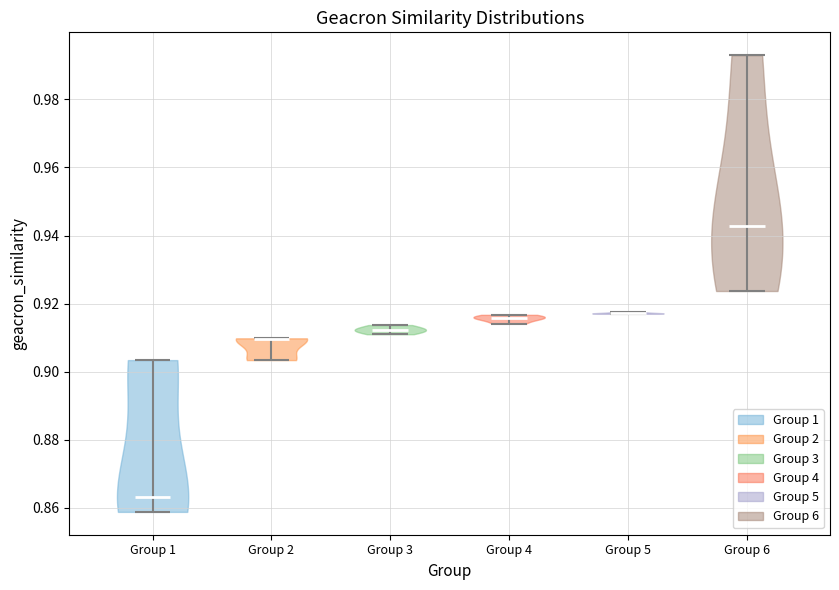

What is the lowest point the violin for Group 6 reaches on the y-axis? The values are not printed on the chart, so give them approximately, as read against the axis.

0.924